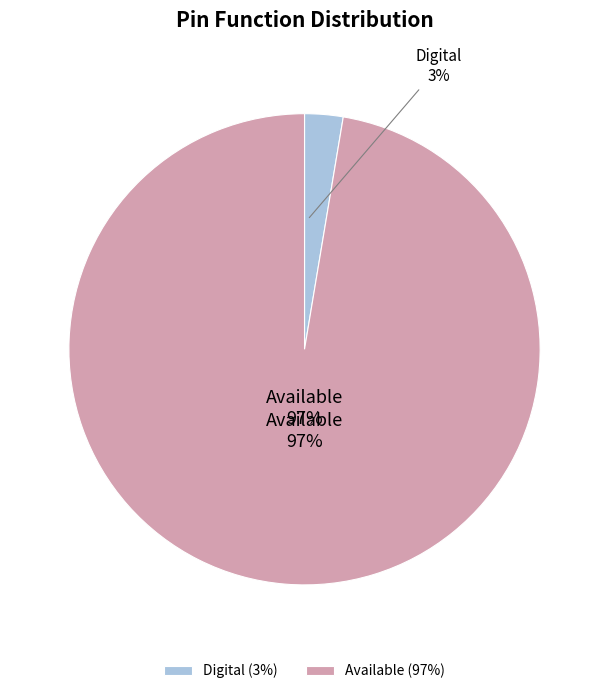

Is there any slice that represents more than half of the pie?

Yes